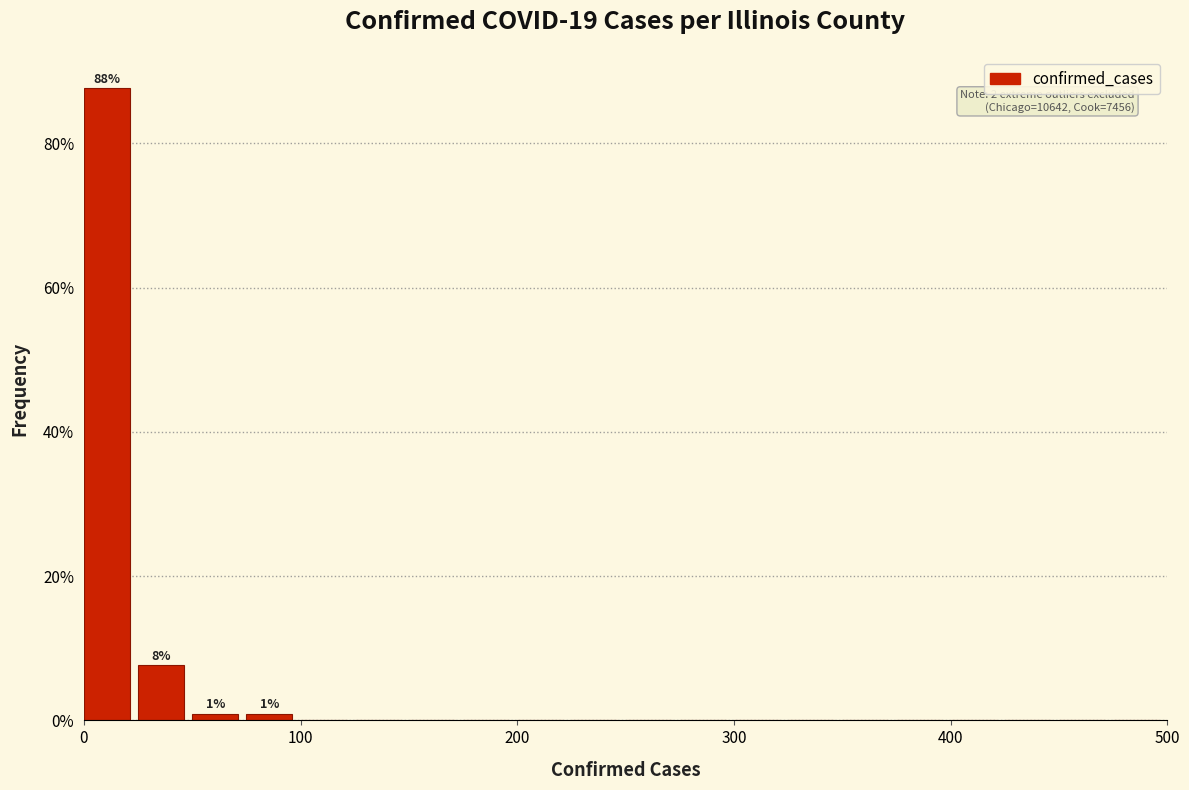

Around what value on the x-axis is the tallest bar? Give the approximate position of its centre, as read against the axis.

10